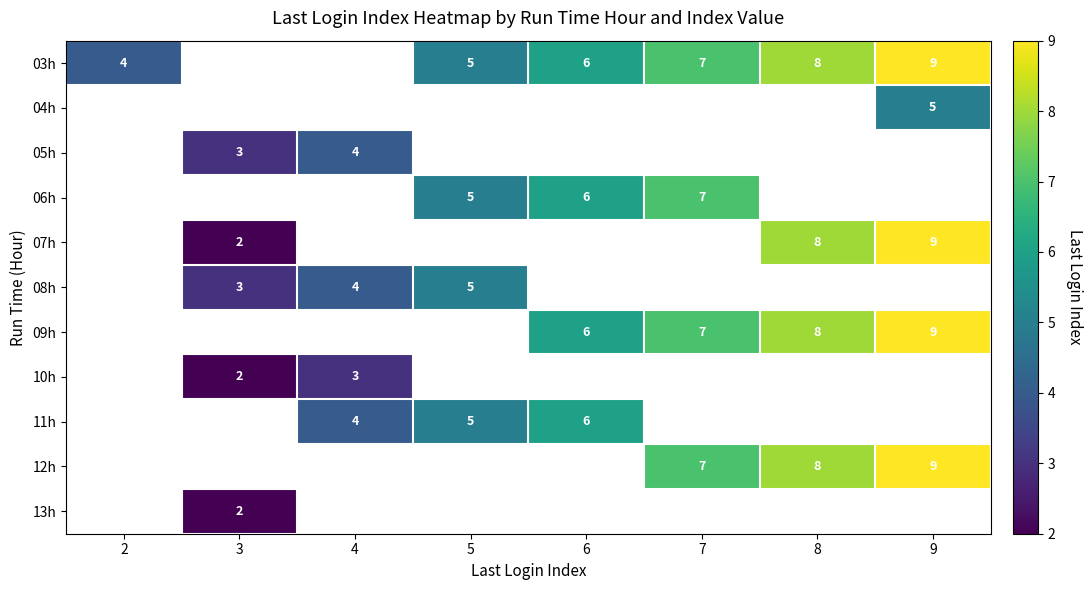

At which category does the chart reach its peak across all series?

9